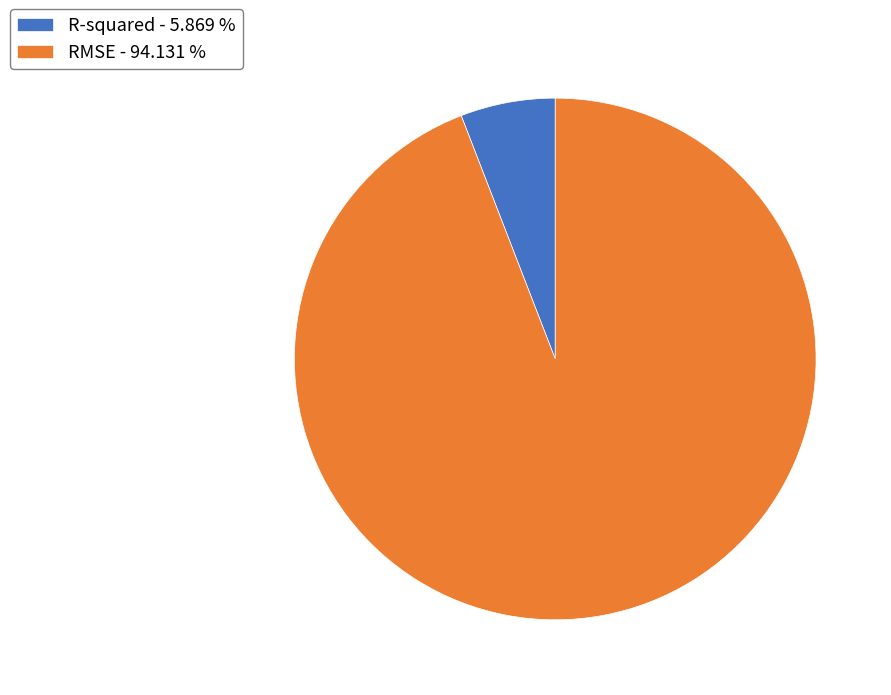

Which has a higher value, RMSE or R-squared?

RMSE